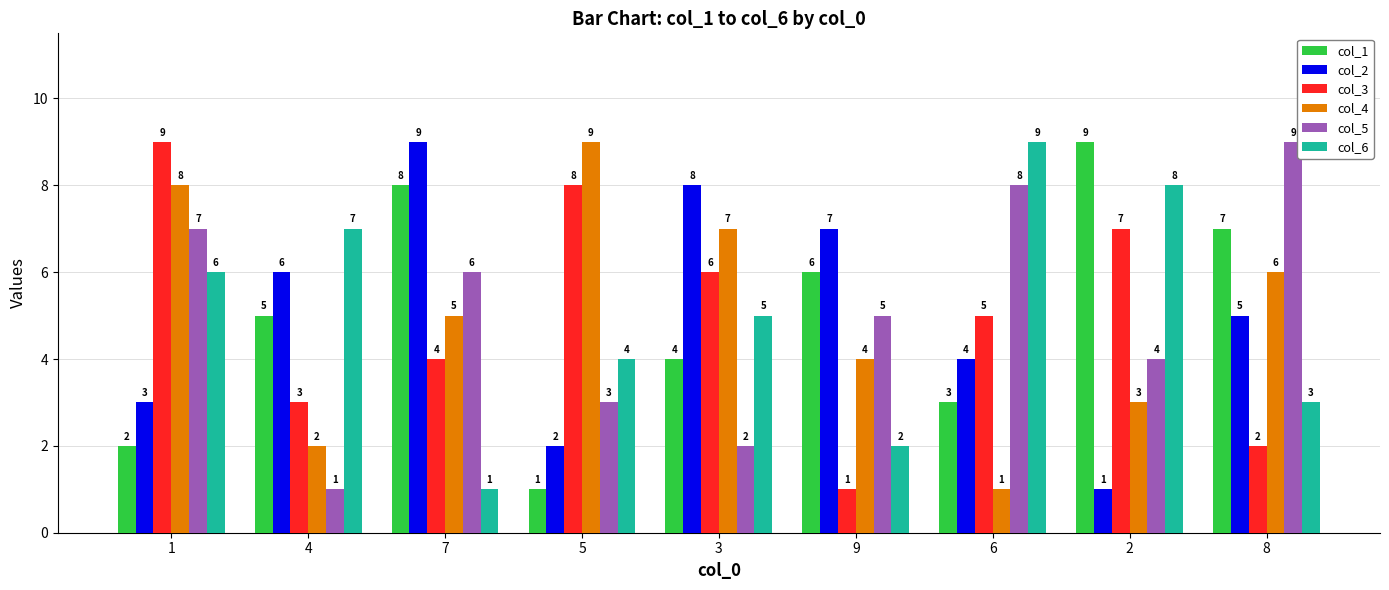

Reading right to left, transcribe all the data shown in this chart.

col_1: 7	9	3	6	4	1	8	5	2
col_2: 5	1	4	7	8	2	9	6	3
col_3: 2	7	5	1	6	8	4	3	9
col_4: 6	3	1	4	7	9	5	2	8
col_5: 9	4	8	5	2	3	6	1	7
col_6: 3	8	9	2	5	4	1	7	6